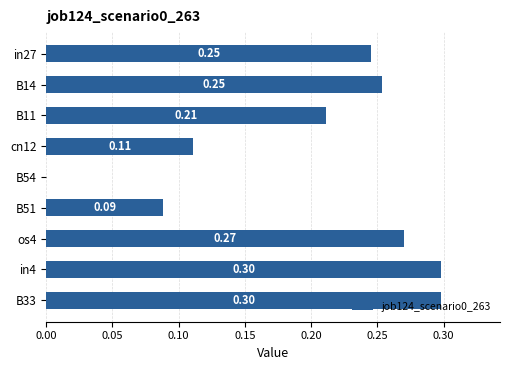

What is the sum of all values?

1.8